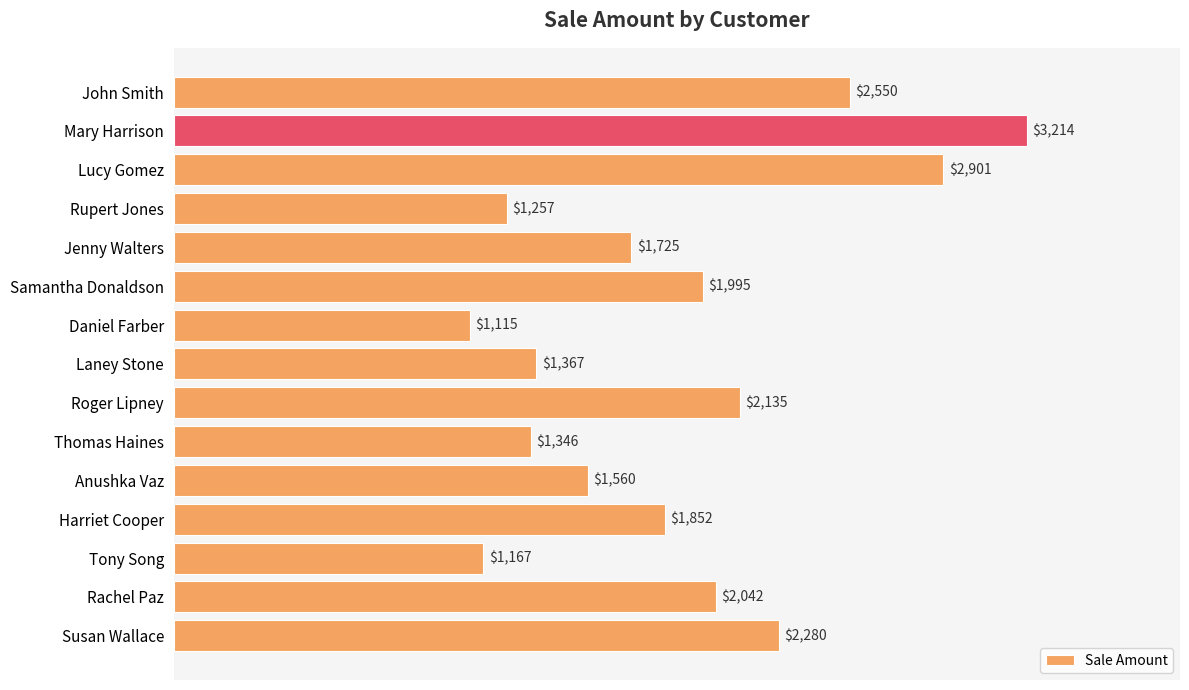

At which label is the value closest to 2164?

Roger Lipney